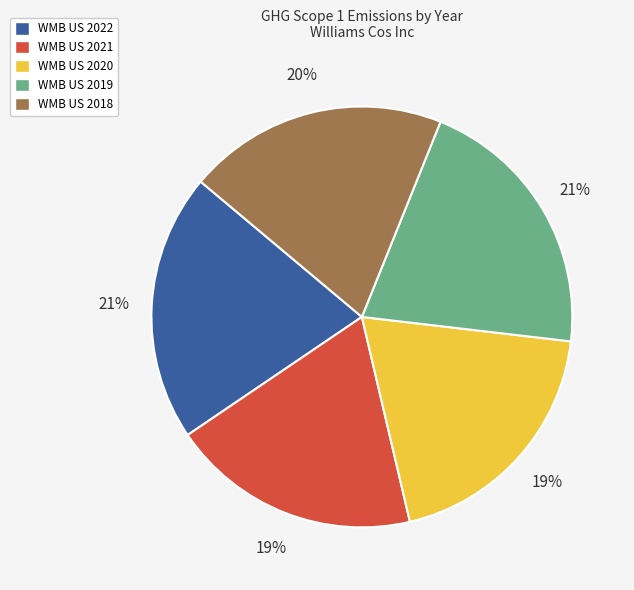

To the nearest percent, what is the difference between the WMB US 2019 and WMB US 2018 slice percentages?

1%